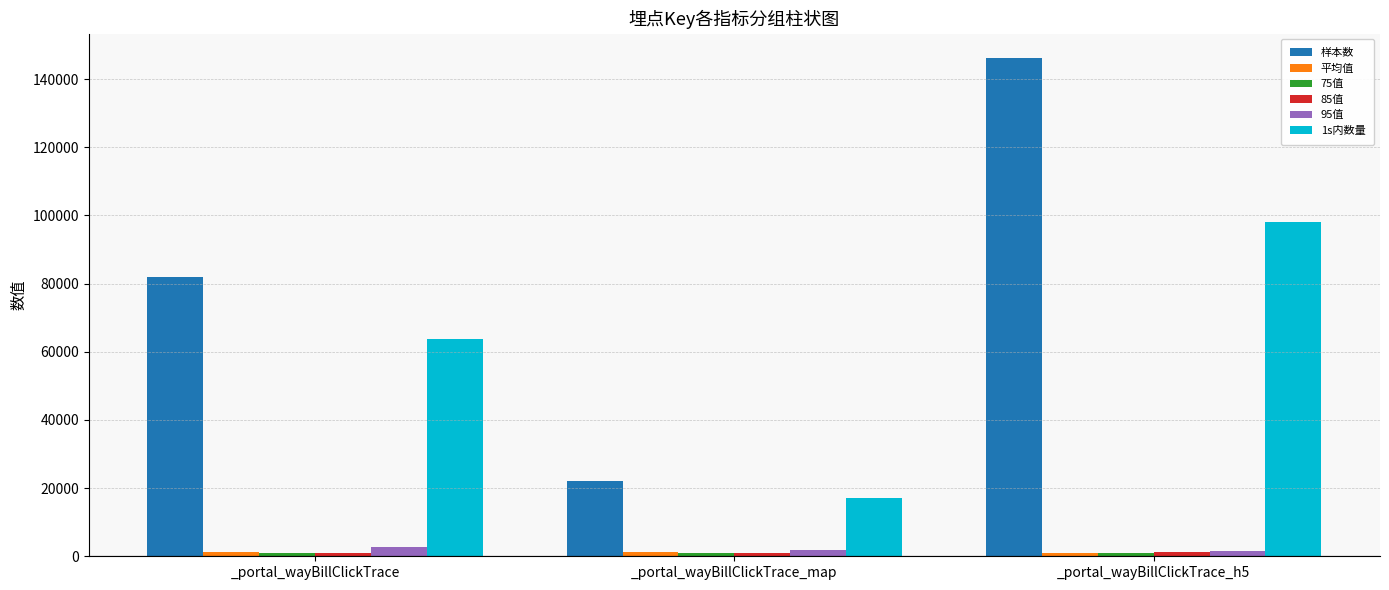

Which series changed the most between _portal_wayBillClickTrace_map and _portal_wayBillClickTrace_h5?

样本数